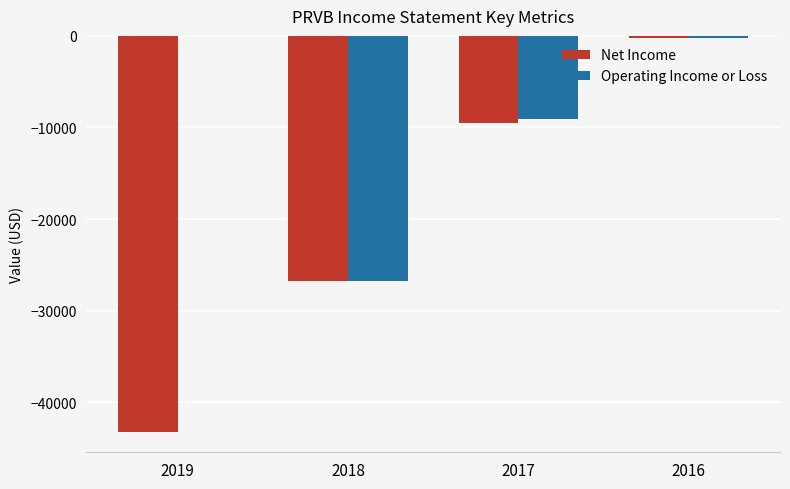

Between 2017 and 2016, which series saw the biggest shift?

Net Income